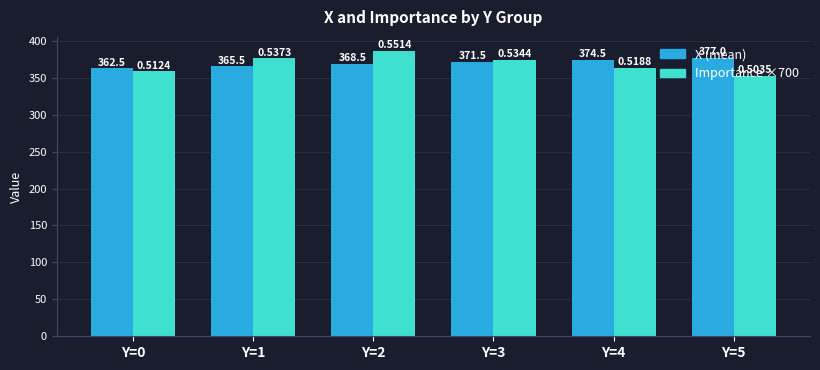

What is the sum of the X (mean) values at Y=5 and Y=3?

748.5